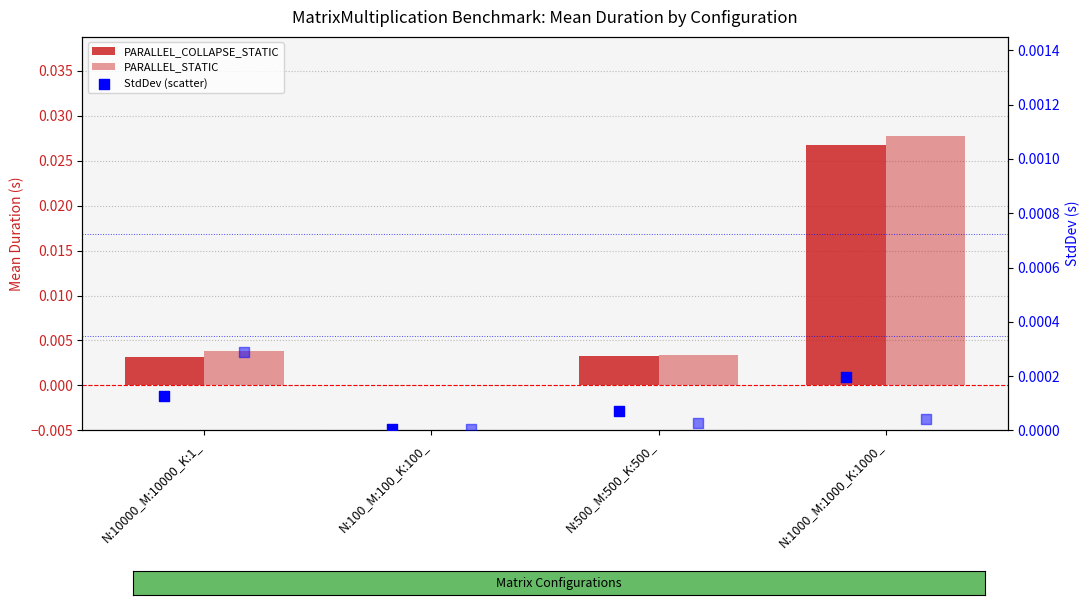

At how many categories does at least one series exceed 0?

4